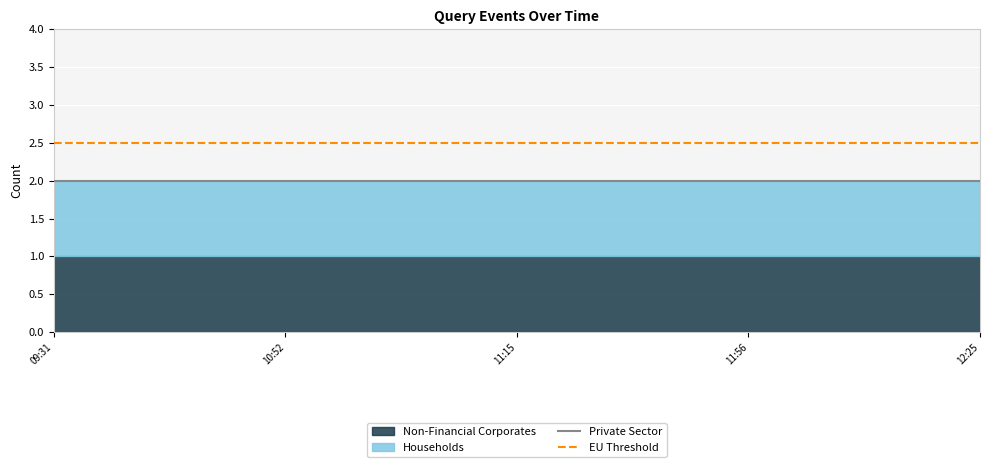

Which series has the largest total across all categories?

EU Threshold